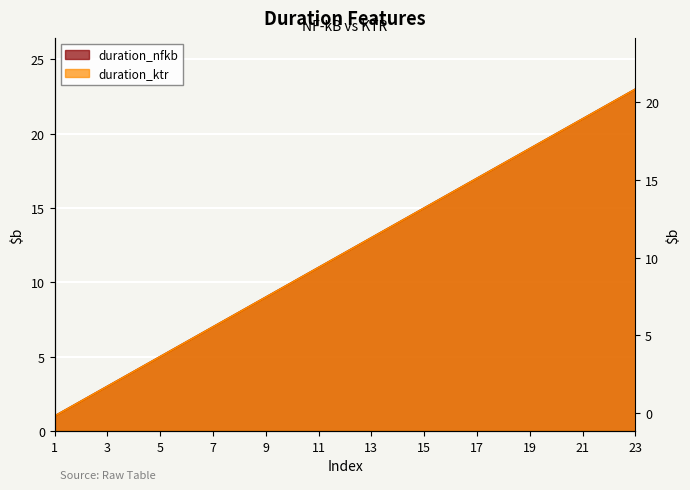

What is the value of the duration_nfkb point at the 8th from the left?

15